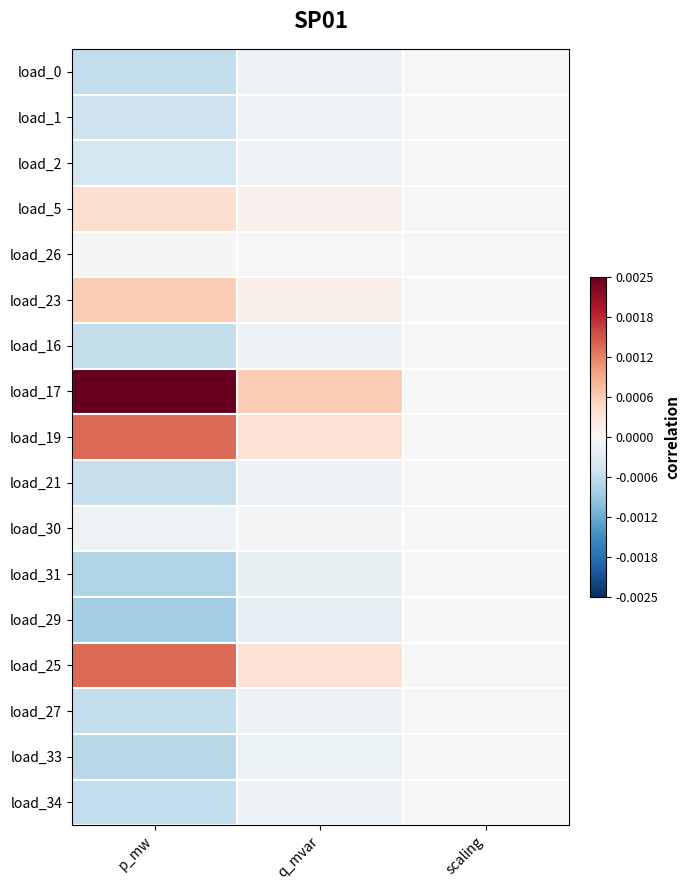

Which label corresponds to the largest value in the chart?

p_mw